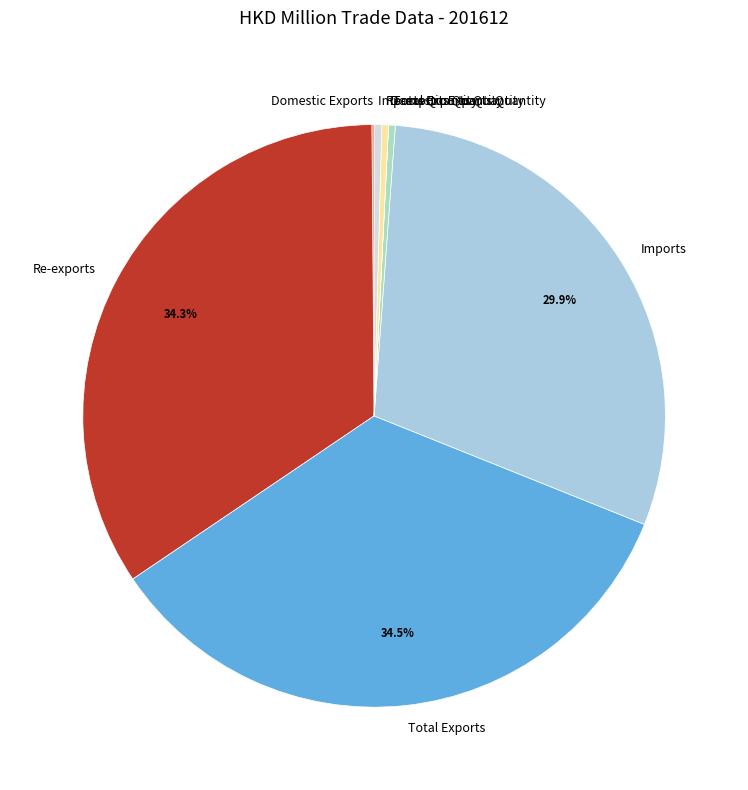

Approximately how many times larger is the value at Total Exports compared to Re-exports Quantity?

93.3